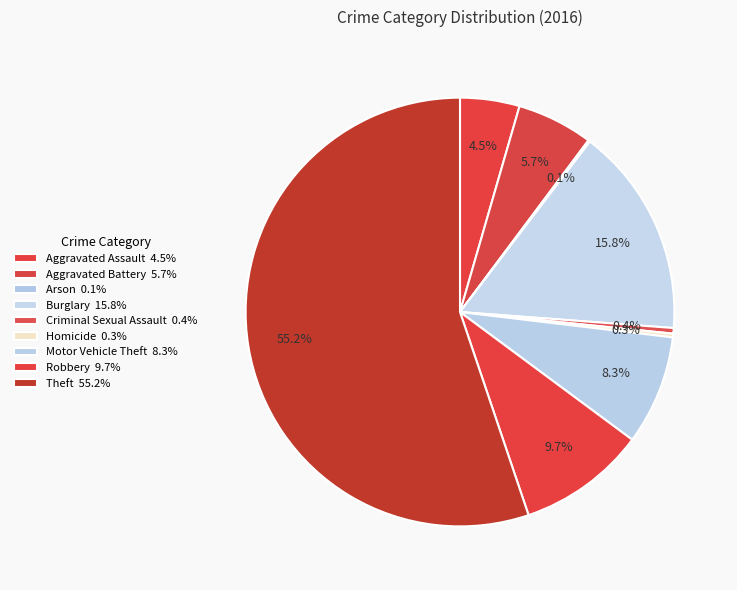

Which slice is the largest?

Theft